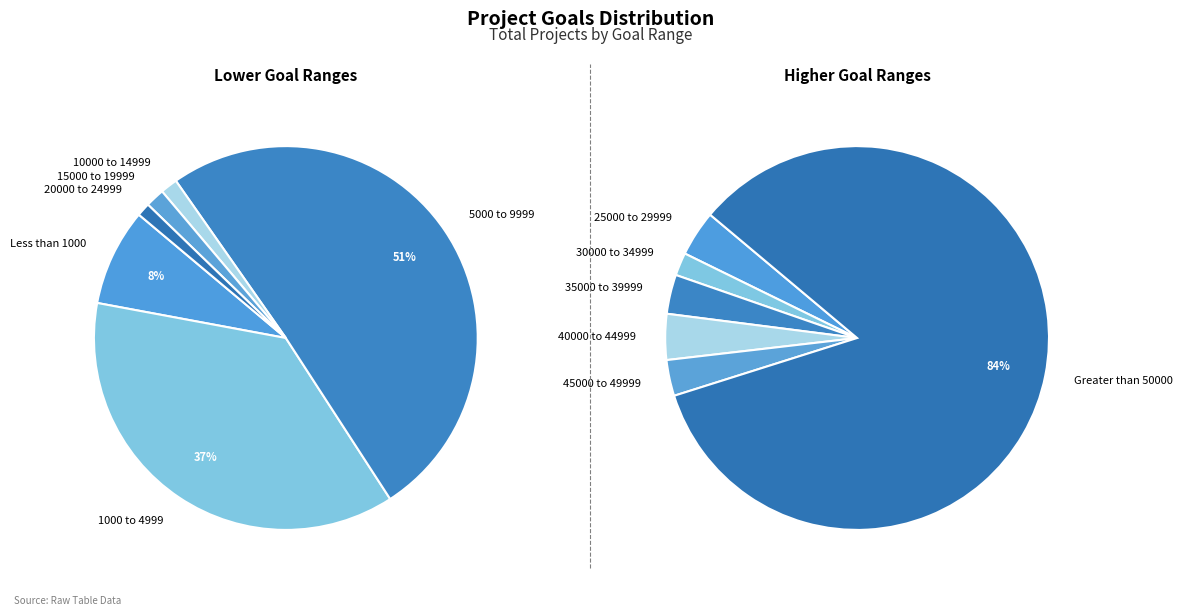

To the nearest percent, what is the combined percentage of total and 10?

2%